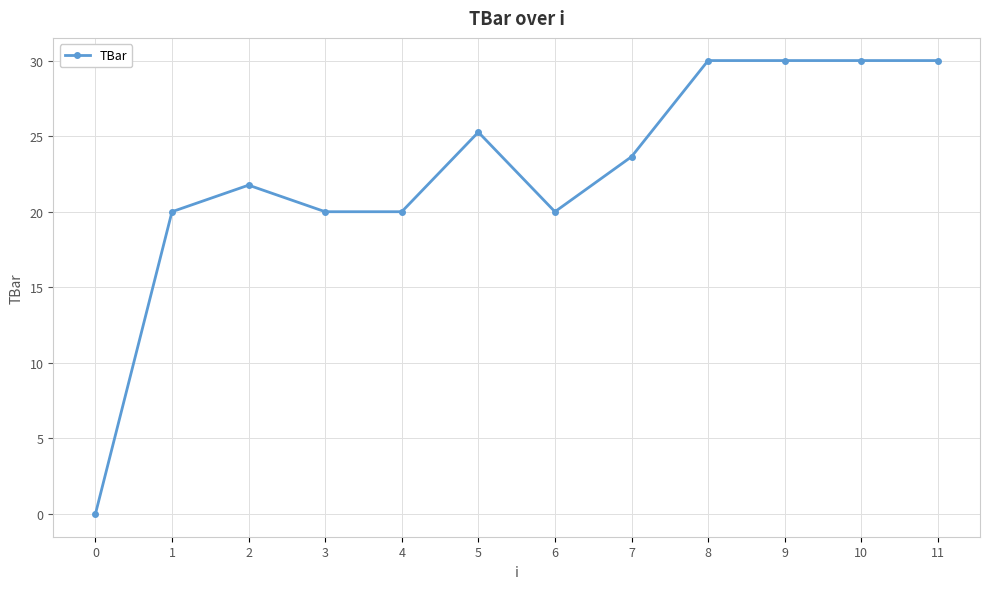

Is this an area chart (filled region under the line)?

No